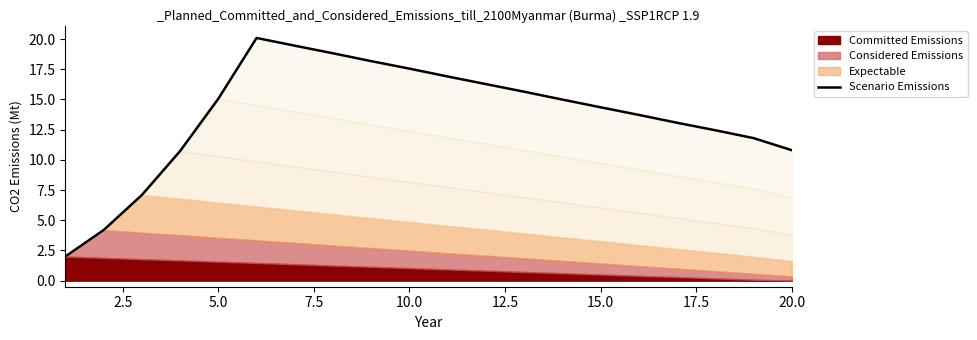

What is the difference between the maximum and second lowest values?

15.9